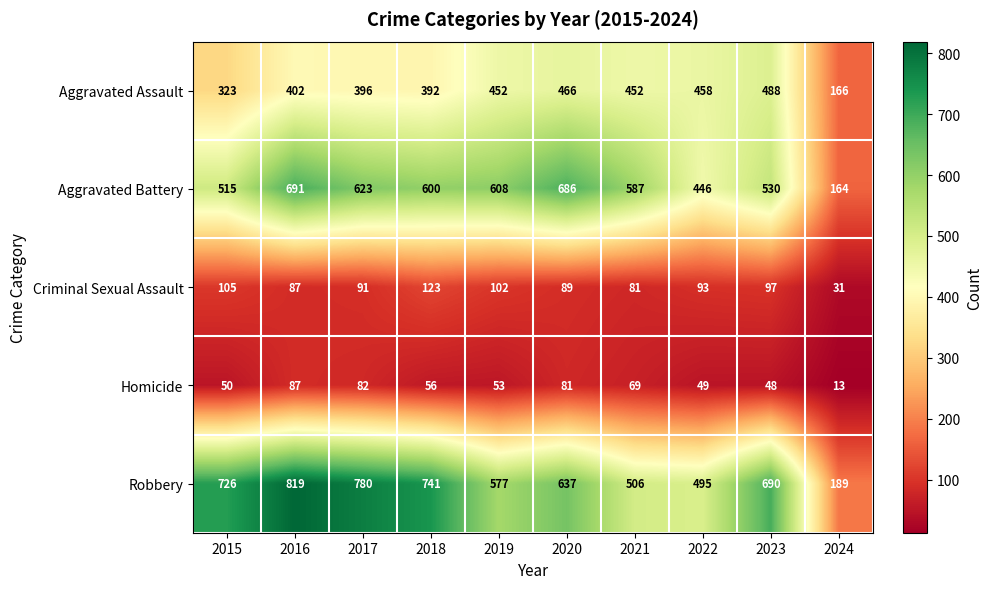

Which series has the largest range (max minus min)?

Robbery